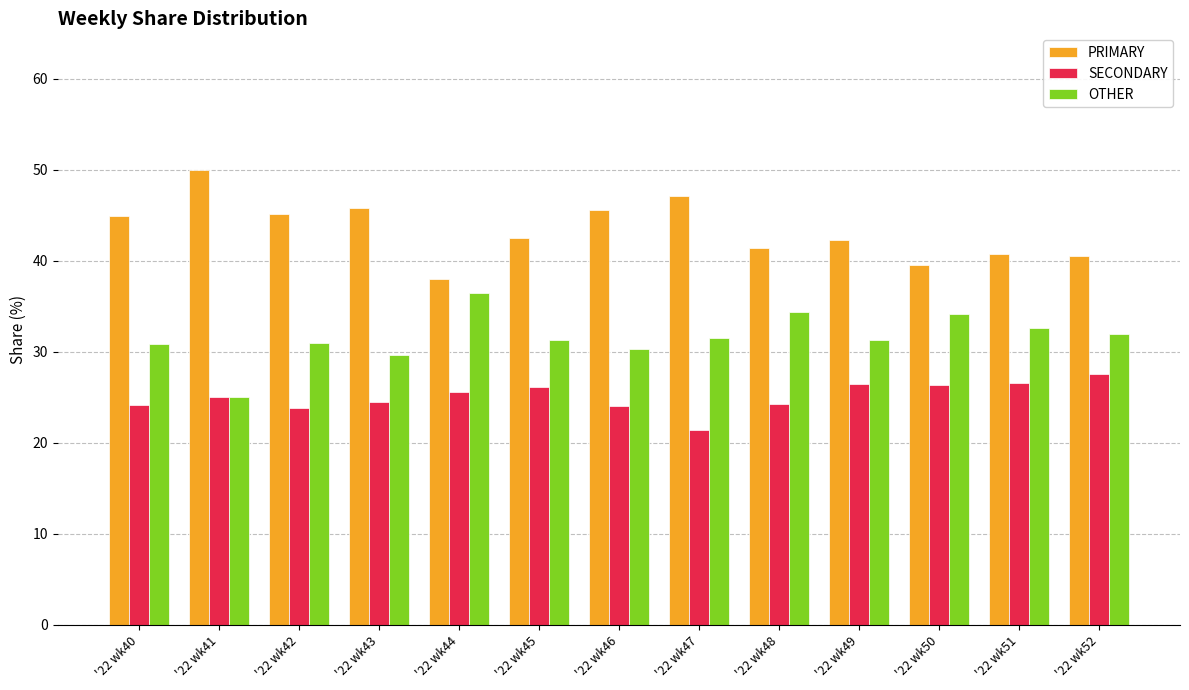

Is it true that SECONDARY equals 24.2 at '22 wk48?

True